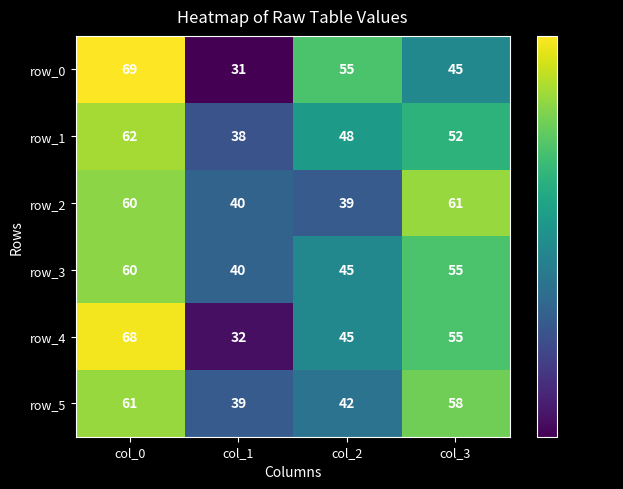

What is the difference between the highest and lowest values at col_1?

9